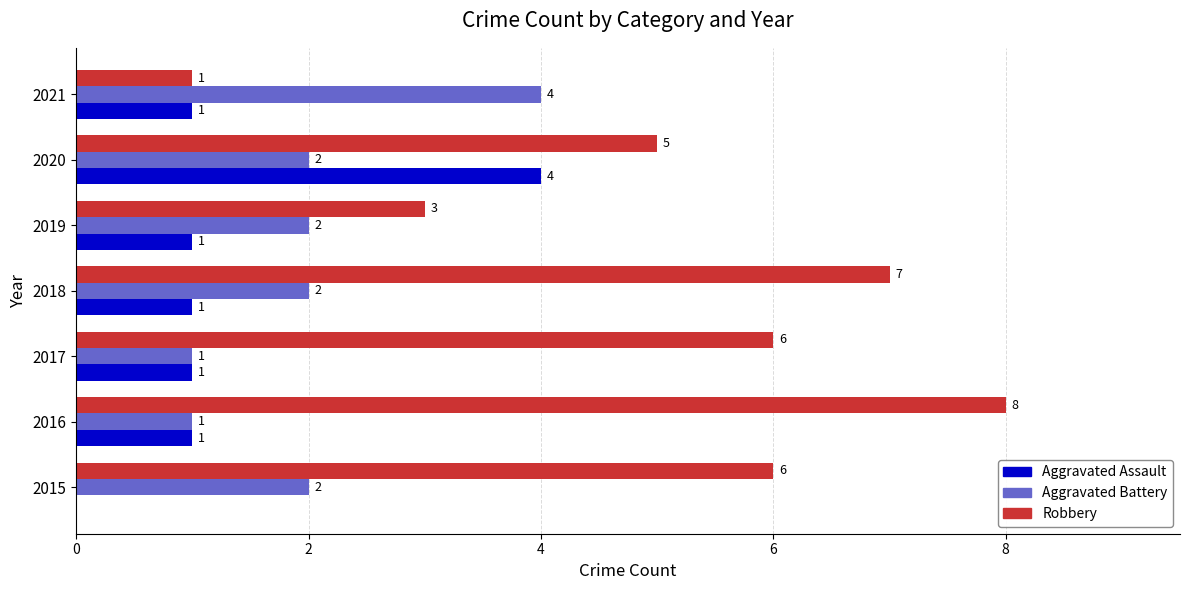

How many categories are shown in the chart?

7